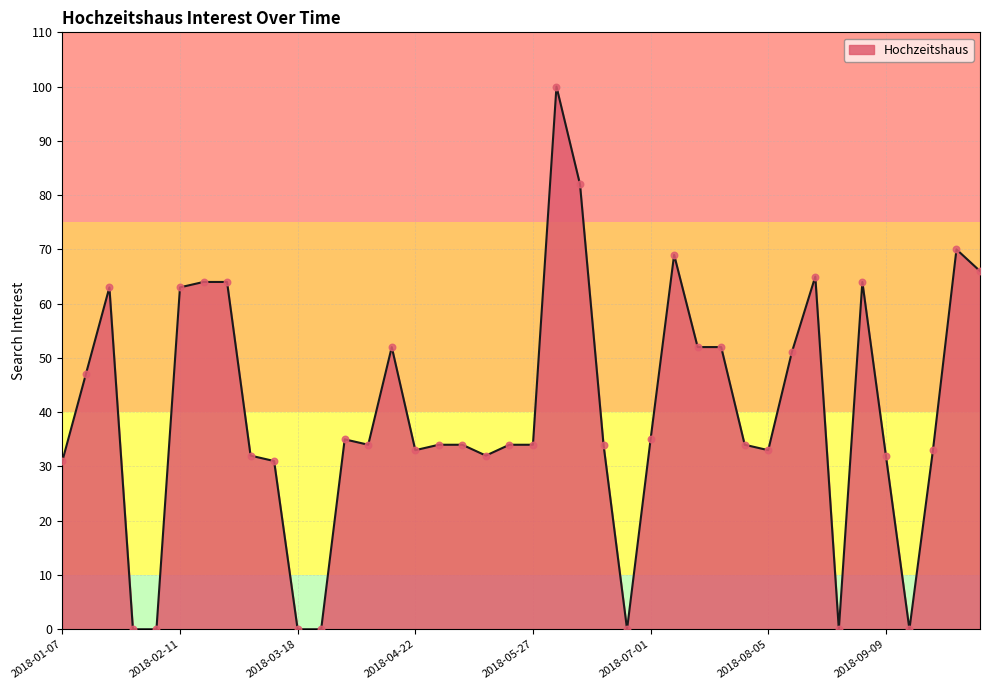

What is the difference between the maximum and minimum values?

100